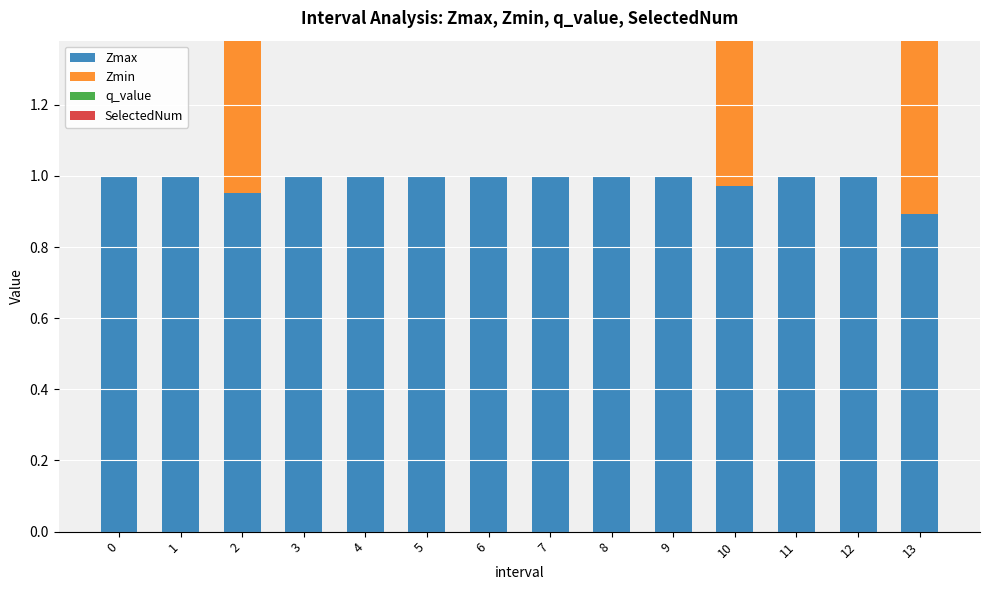

How many bars are there in each group?

4